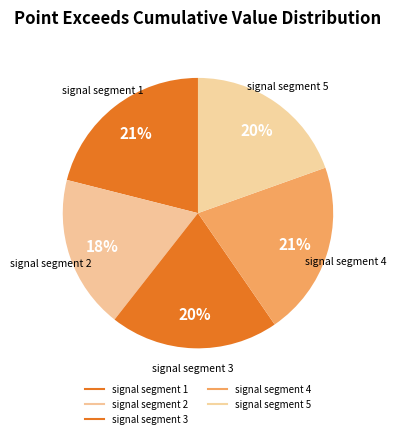

Does signal segment 1 represent more than half of the total?

No